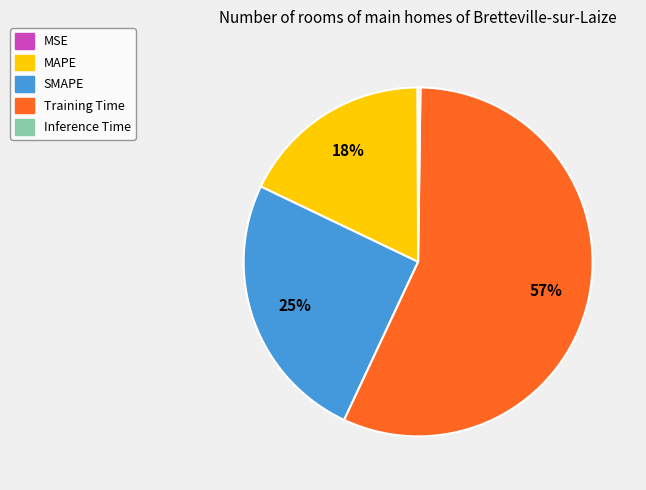

To the nearest percent, what is the average slice percentage?

20%